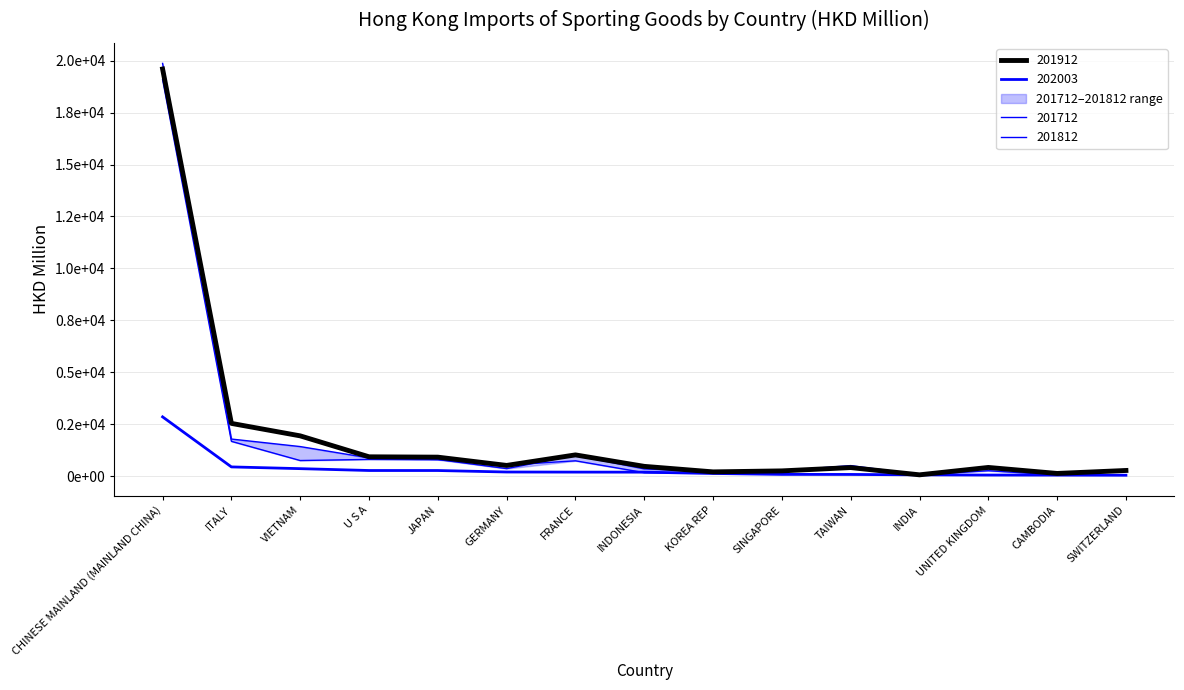

Where do 201912 and 201812 first cross each other?

CHINESE MAINLAND (MAINLAND CHINA) and ITALY